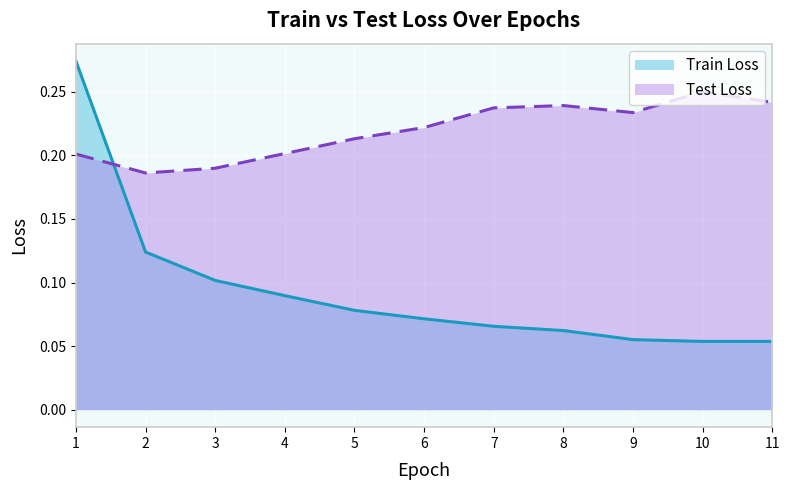

At which category does Test Loss reach its first local valley?

2